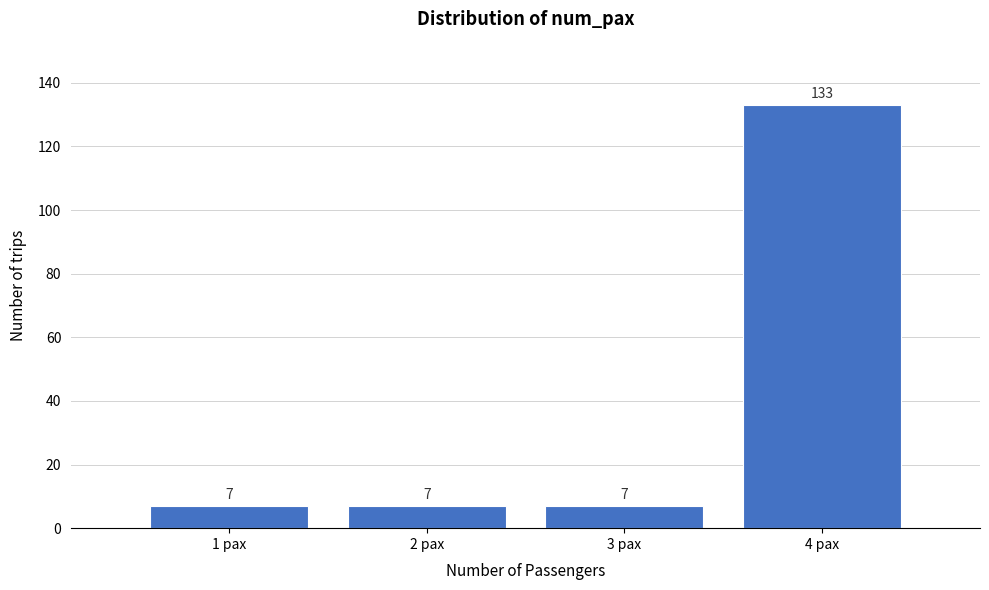

Reading right to left, transcribe all the data shown in this chart.

133	7	7	7